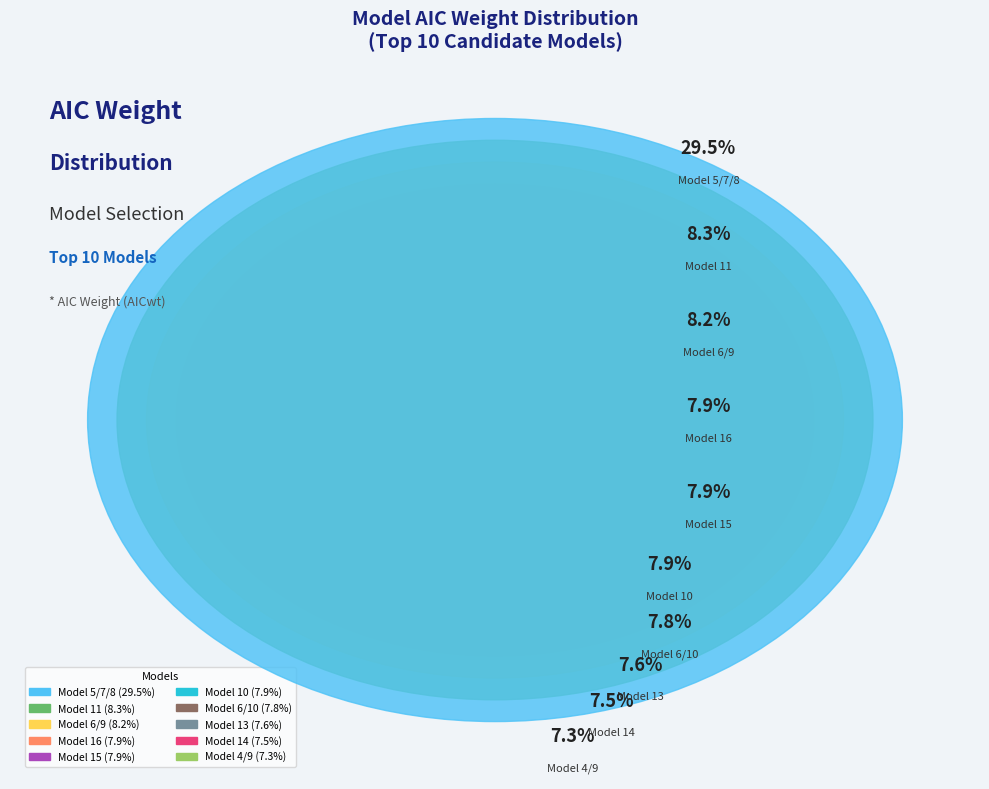

Rank the categories by value from highest to lowest.

Model 5/7/8, Model 11, Model 6/9, Model 16, Model 15, Model 10, Model 6/10, Model 13, Model 14, Model 4/9